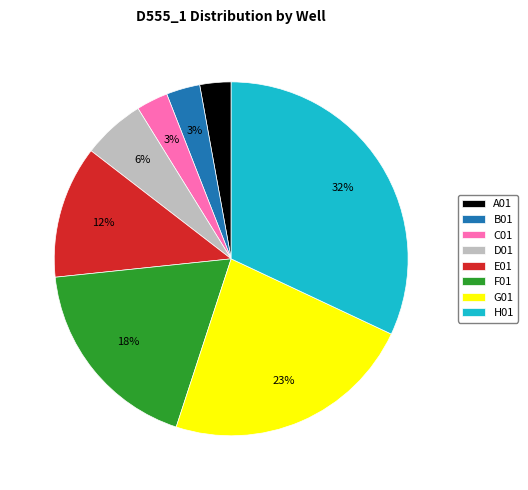

Between B01 and E01, which is larger?

E01